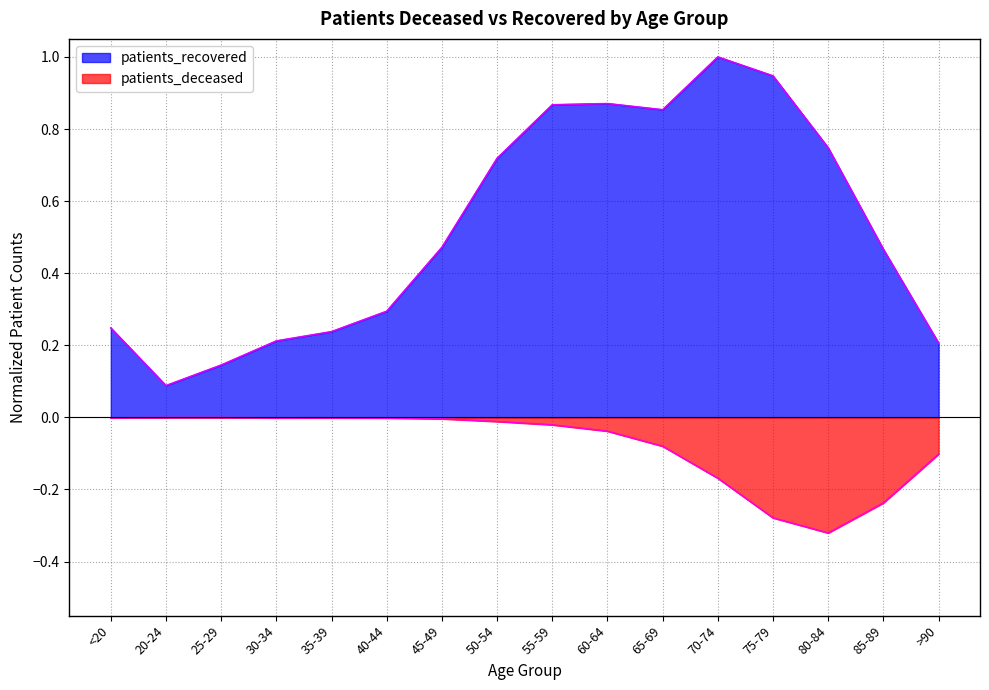

What is the difference between the maximum and minimum values in the patients_recovered series?

0.9